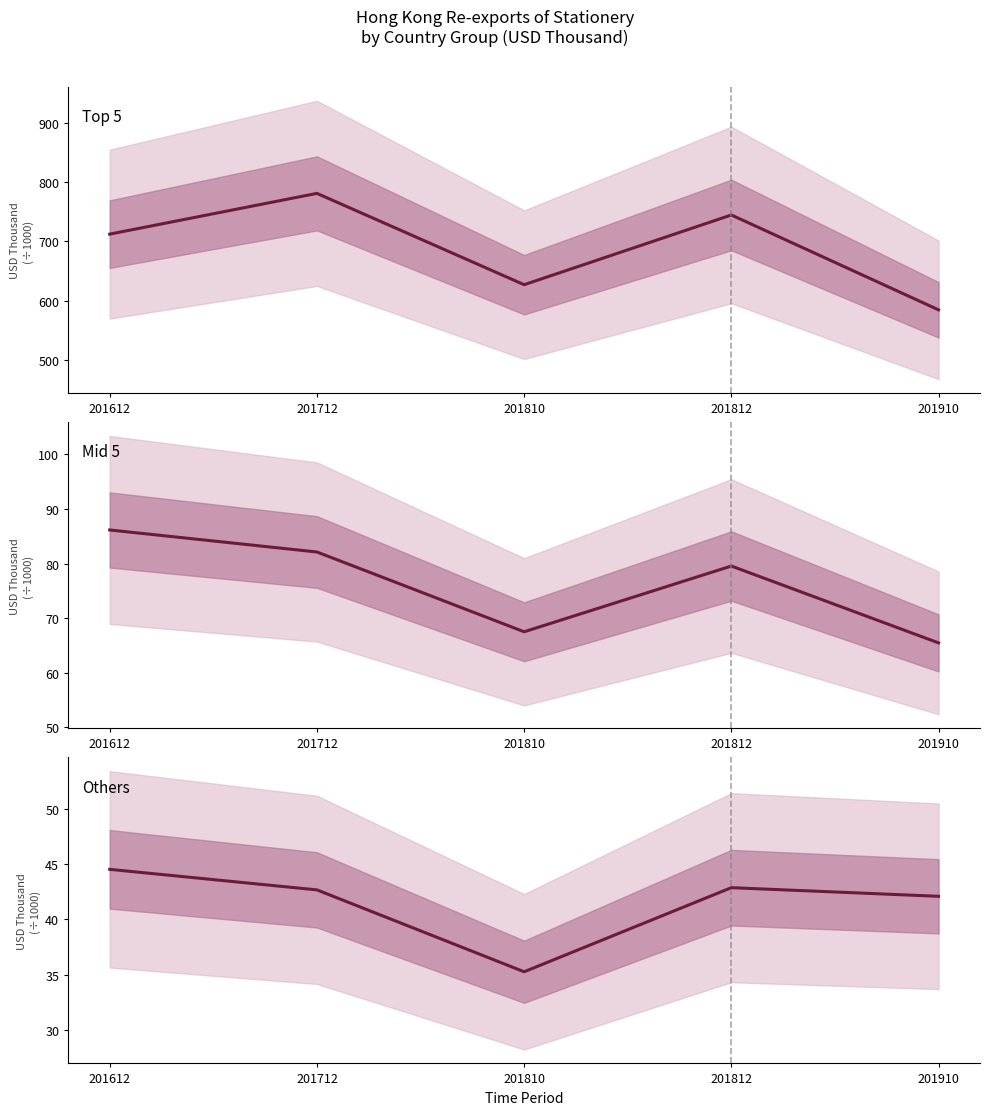

What is the difference between the highest and lowest values at 201910?

542.3